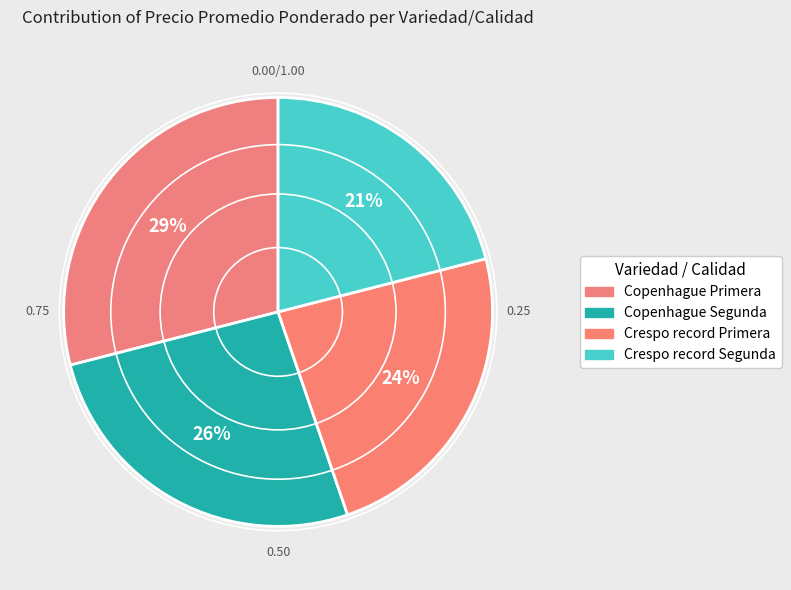

Between Crespo record Primera and Copenhague Segunda, which is larger?

Copenhague Segunda